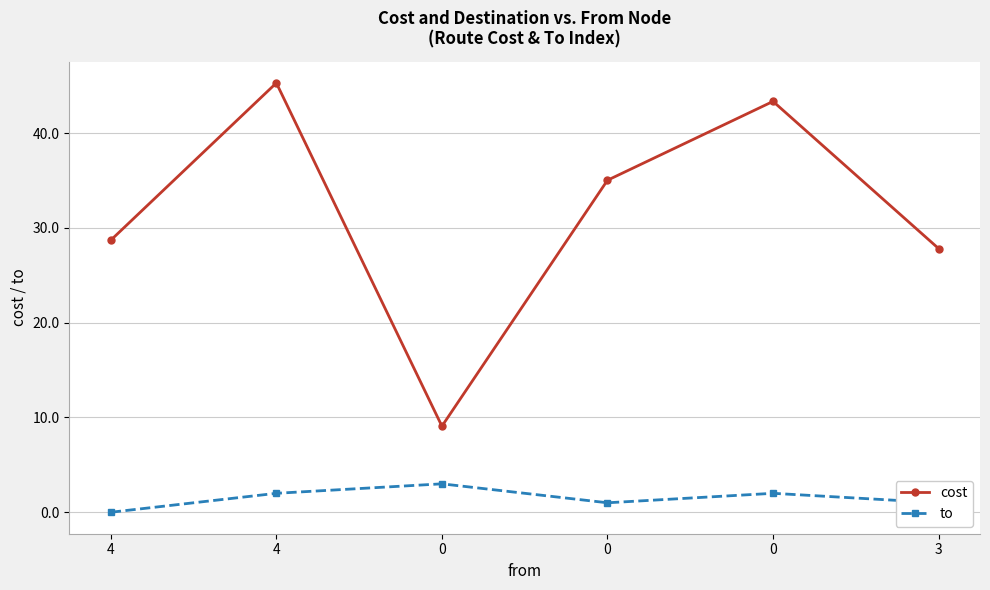

What is the label of the 6th point from the right?

4